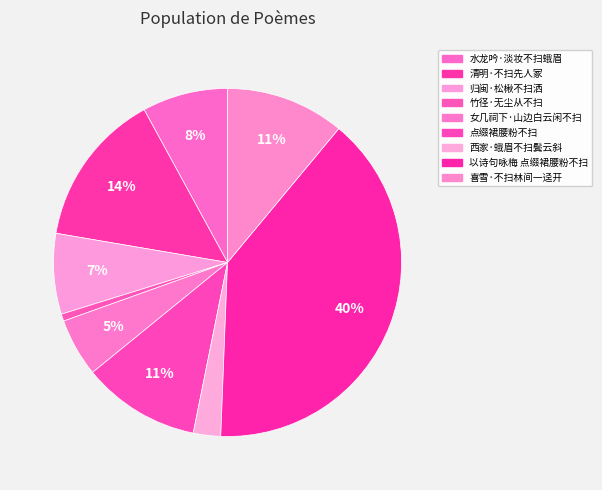

Does any single category account for the majority?

No